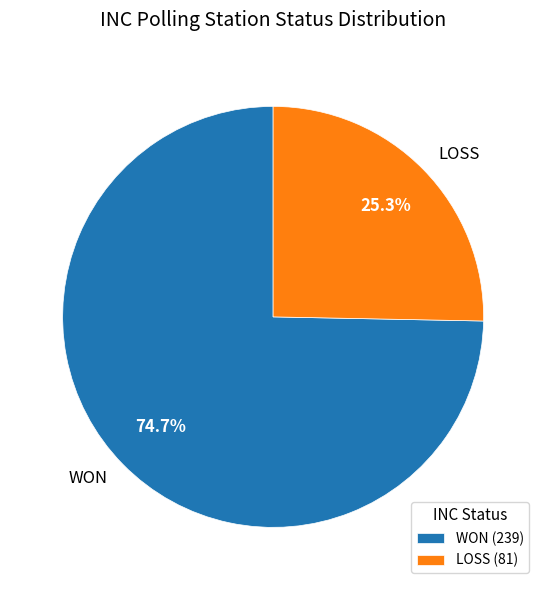

The WON slice represents 75% of the pie. True or false?

True